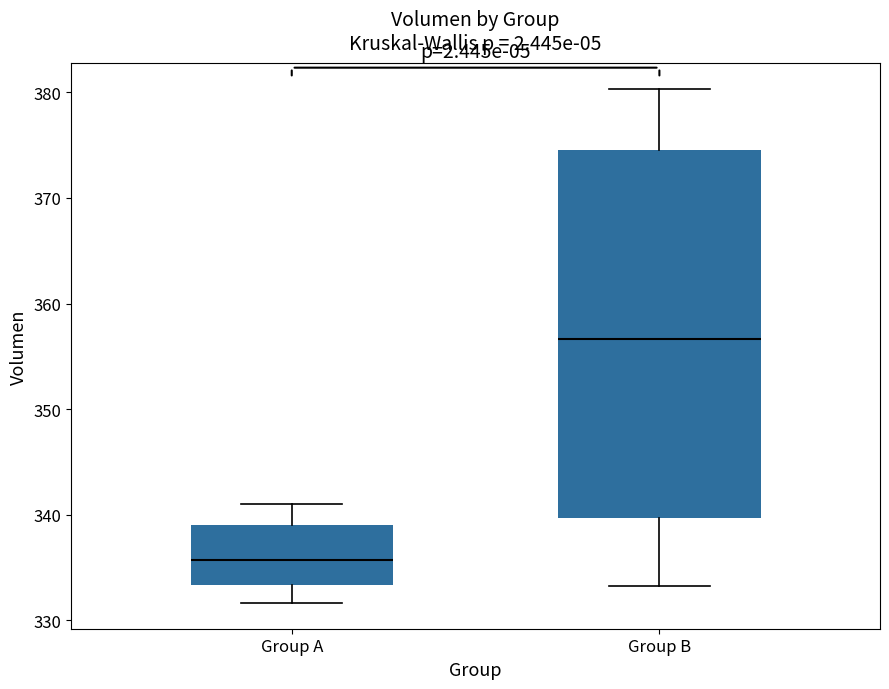

Reading left to right, read every box against the y-axis: the position of its median line, the range the box covers, and the ends of its whiskers. The values are not printed on the chart, so give them approximately, as read against the axis.

Group A: median 336, box 333 to 339, whiskers 332 to 341
Group B: median 357, box 340 to 375, whiskers 333 to 380